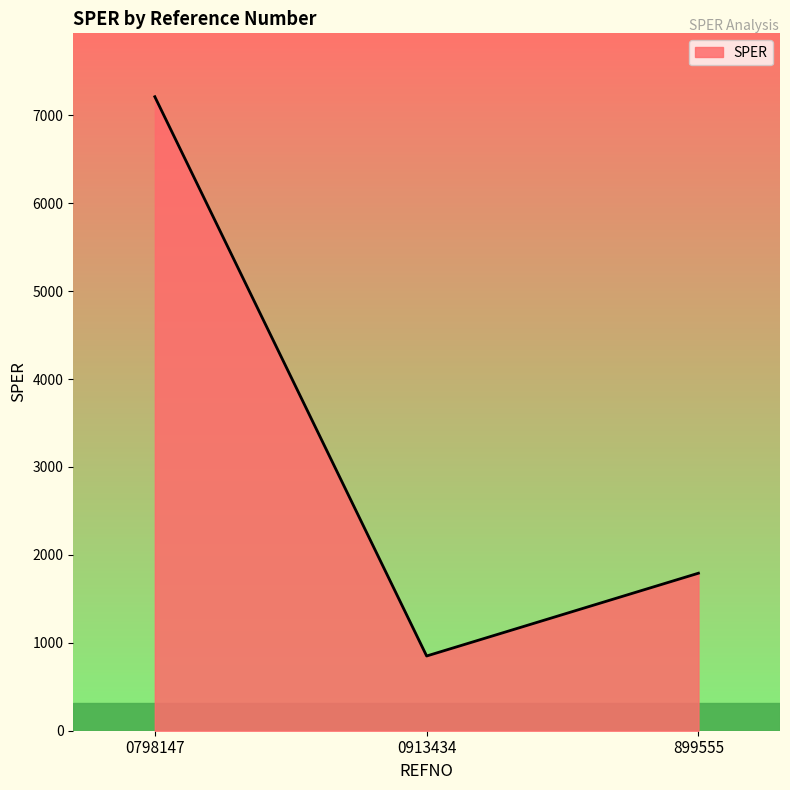

Which label corresponds to the largest value in the chart?

0798147